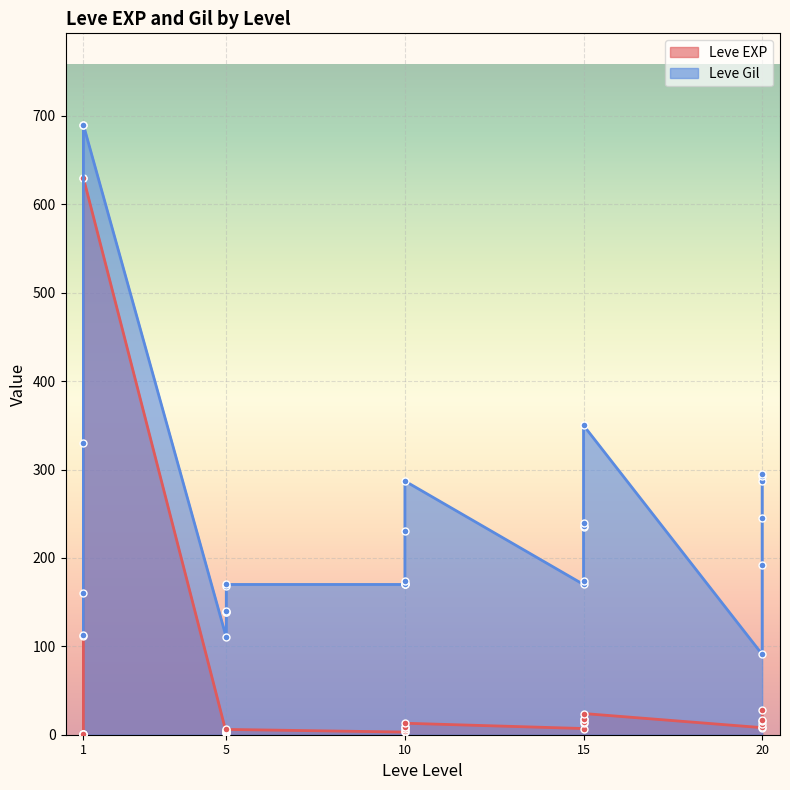

What is the value of the Leve EXP point at the 28th from the left?

9